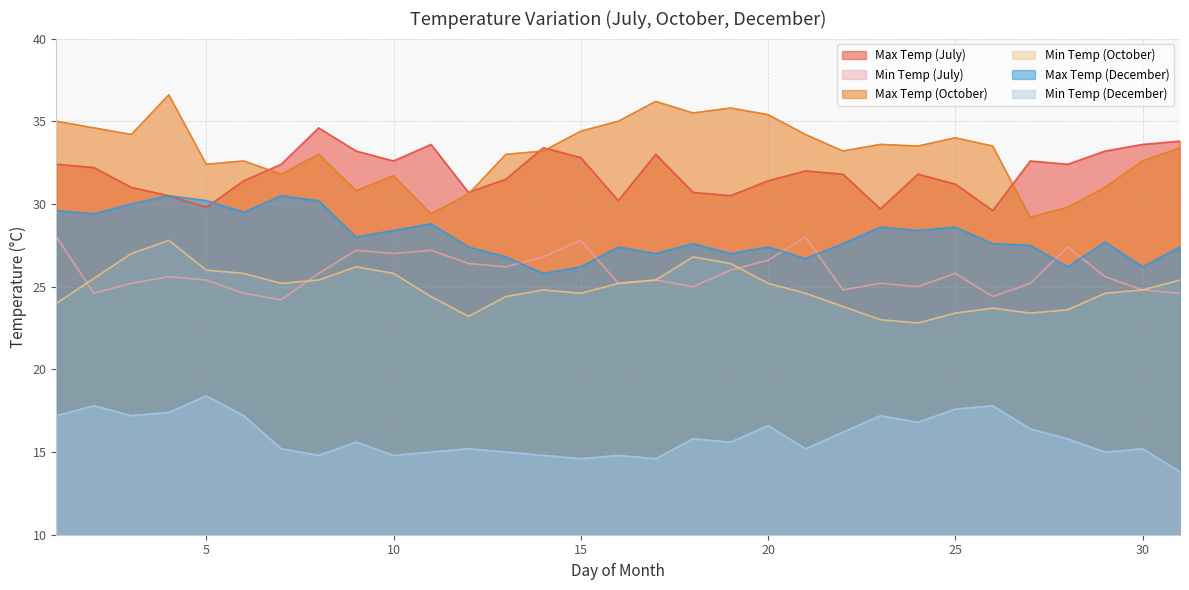

Does the chart have visible grid lines?

Yes